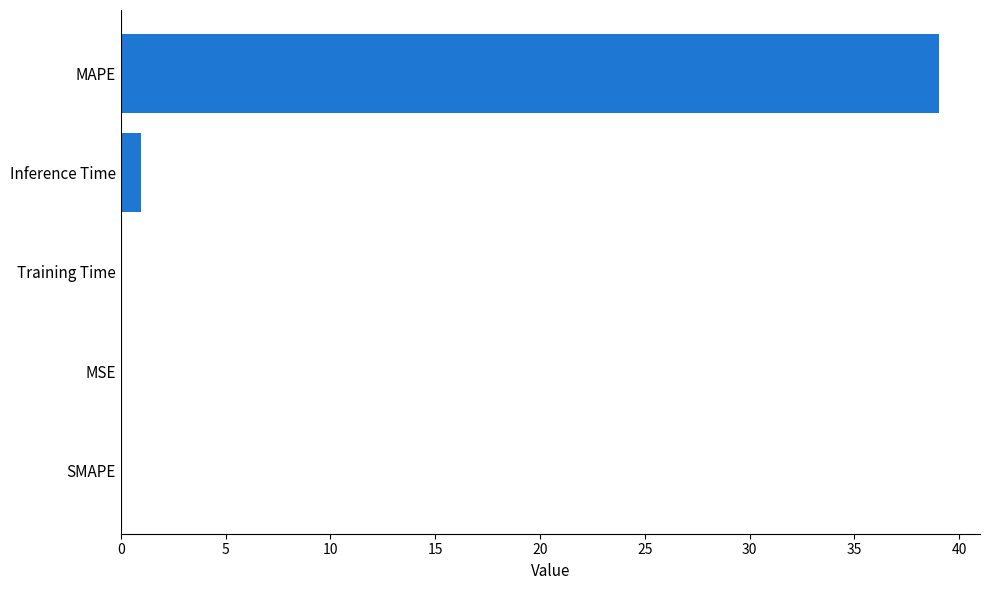

The value at MAPE is 39.0. True or false?

True